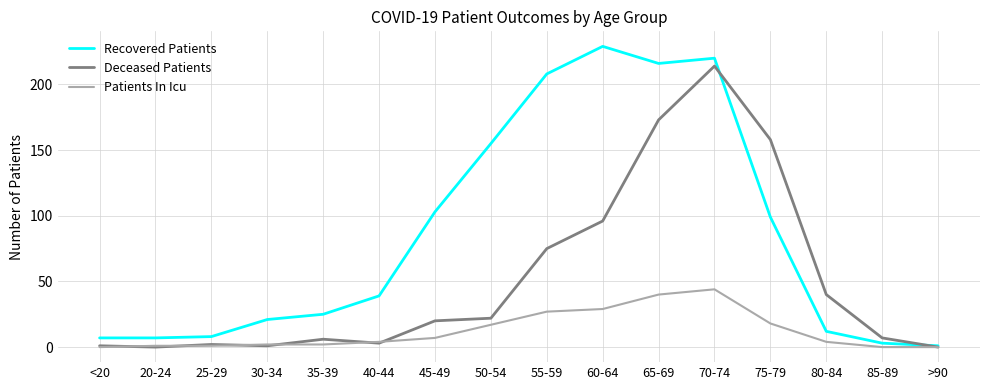

The value of Recovered Patients at 20-24 is 7. True or false?

True